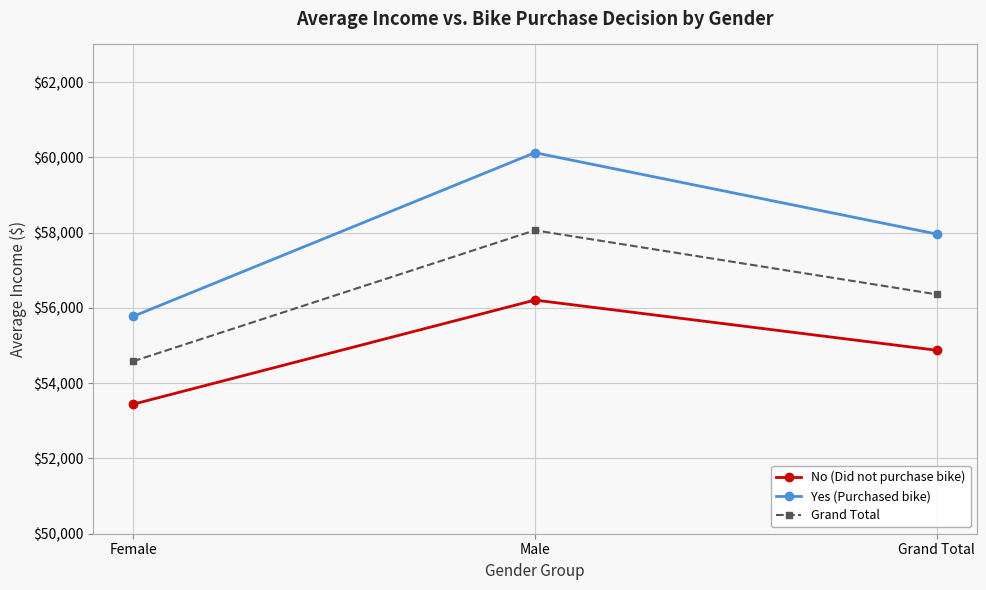

Read the Yes (Purchased bike) value at Female.

55774.1